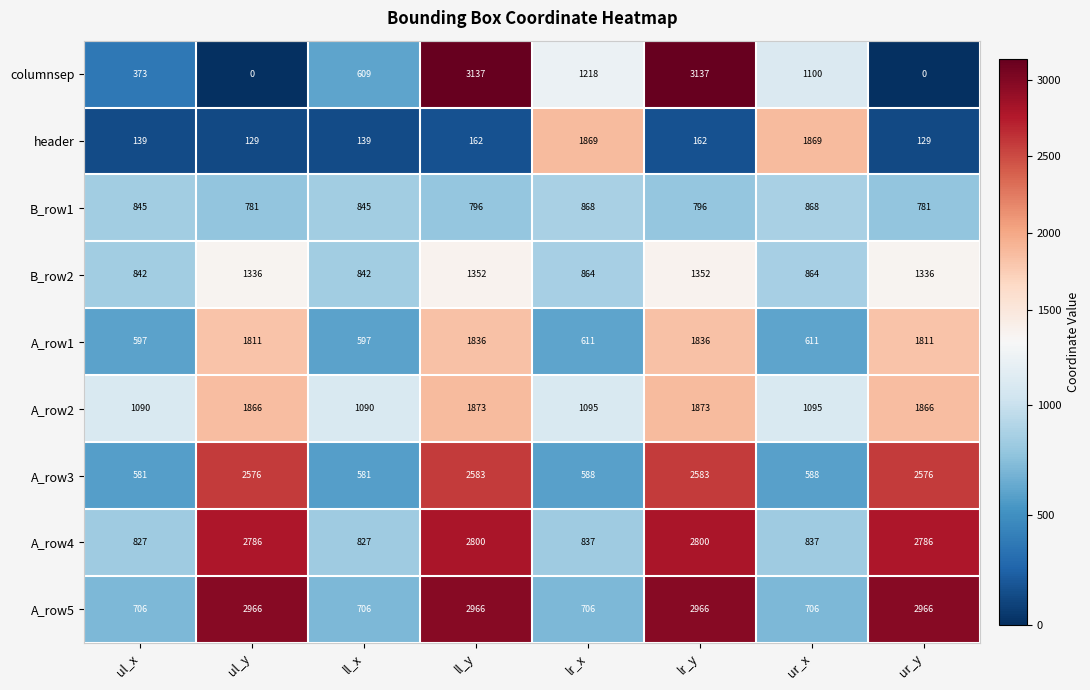

At how many categories does at least one series exceed 2646?

4